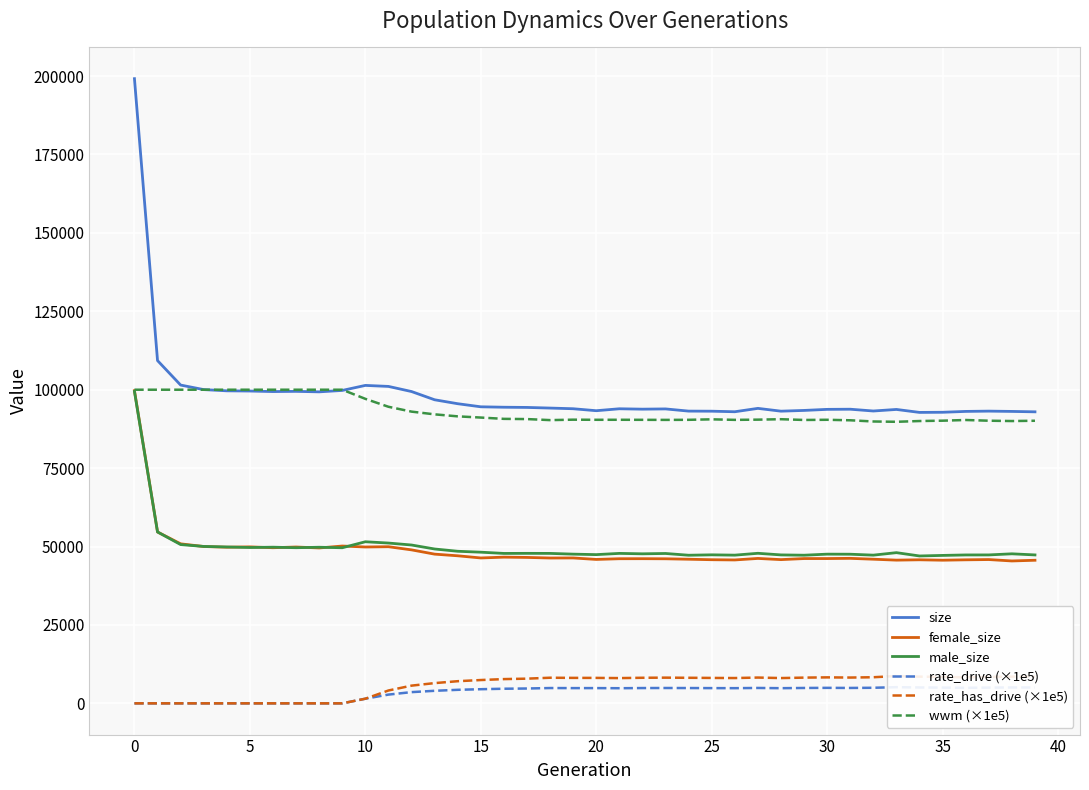

Count the number of data series in this chart.

6